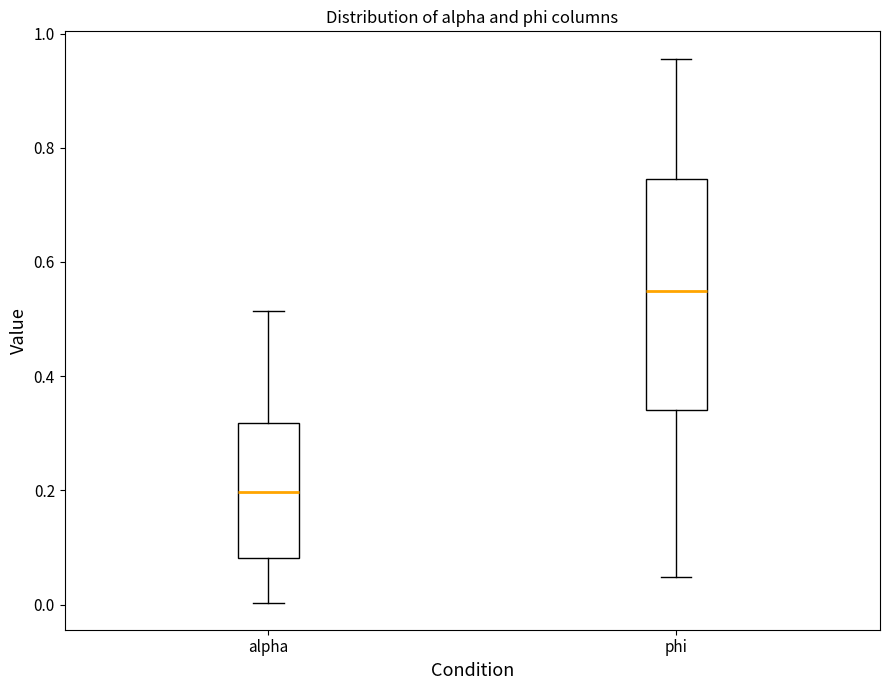

Where is the upper edge of the box for phi on the y-axis? The values are not printed on the chart, so give them approximately, as read against the axis.

0.74